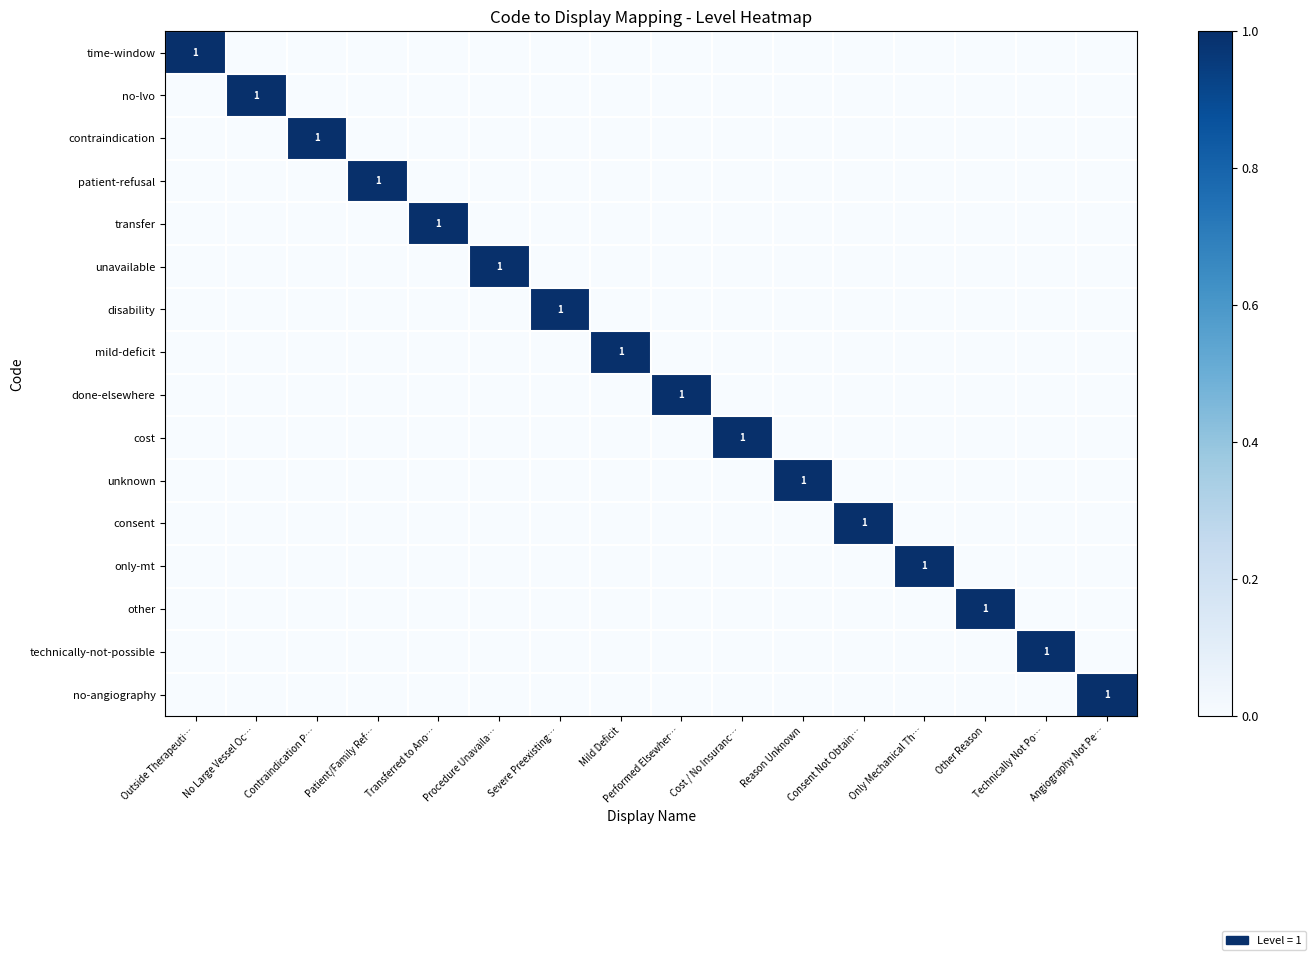

True or false: disability has a value of 1 at Severe Preexisting….

True